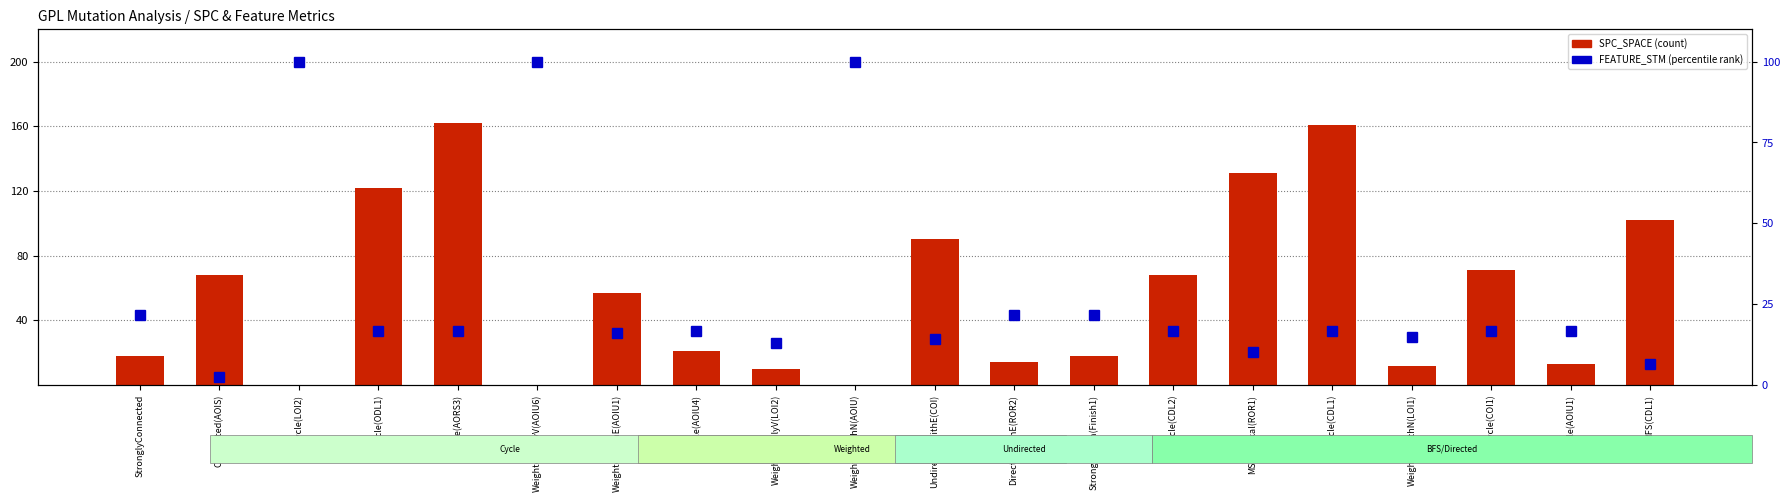

Rank the series at UndirectedWithE(COI) from lowest to highest value.

FEATURE_STM (percentile), SPC_SPACE (count)